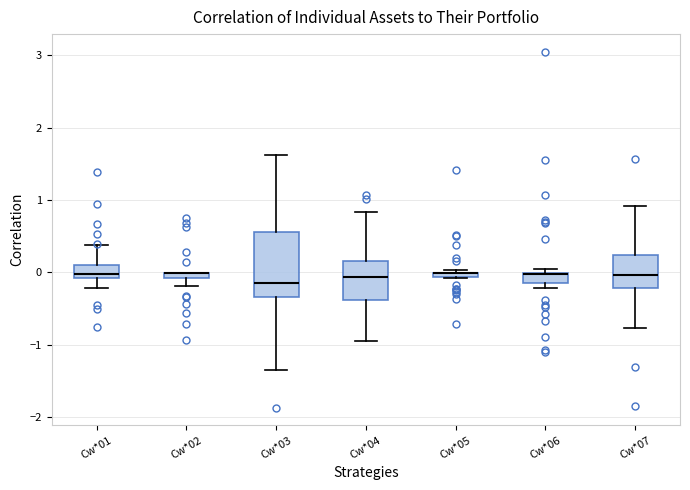

Where is the upper edge of the box for Cw*06 on the y-axis? The values are not printed on the chart, so give them approximately, as read against the axis.

0.0